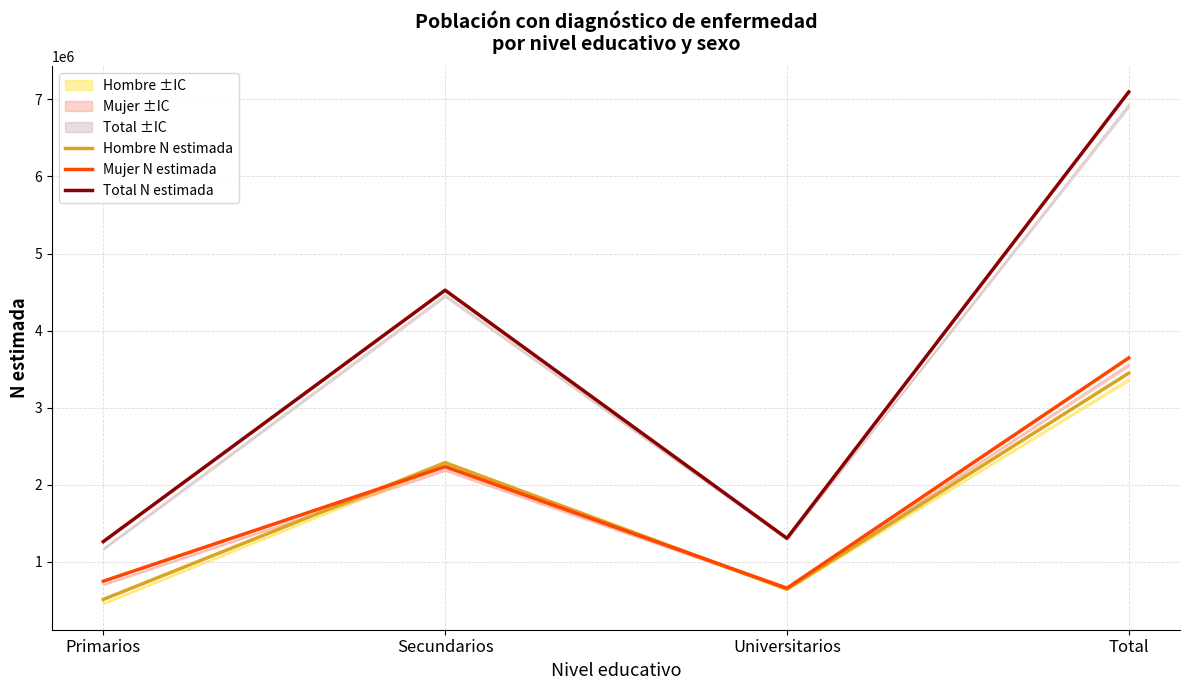

After their last crossing, which series has the higher values: Mujer N estimada or Hombre N estimada?

Mujer N estimada